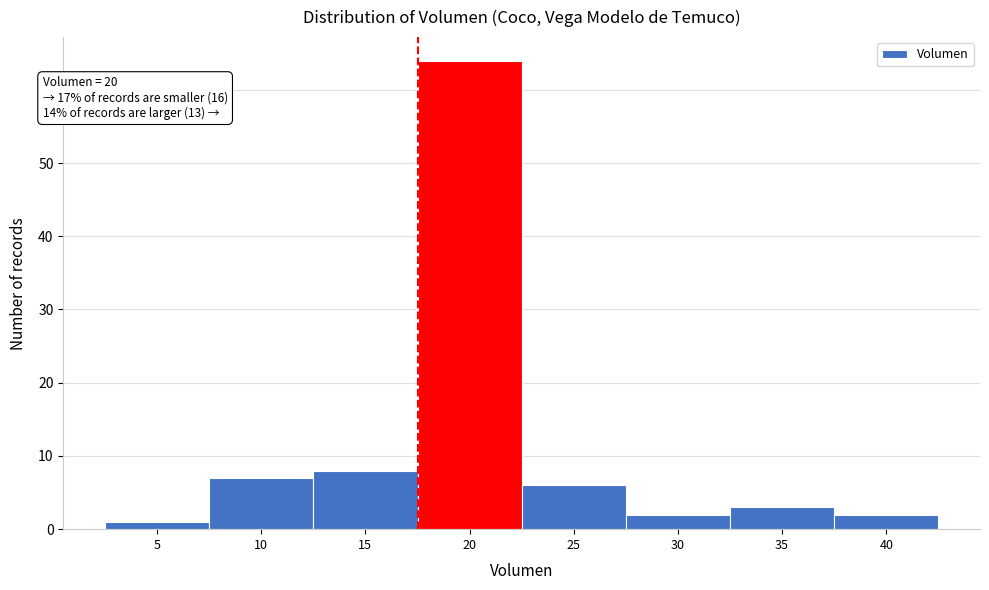

Reading left to right, list all the values displayed in this chart.

5=1	10=7	15=8	20=64	25=6	30=2	35=3	40=2